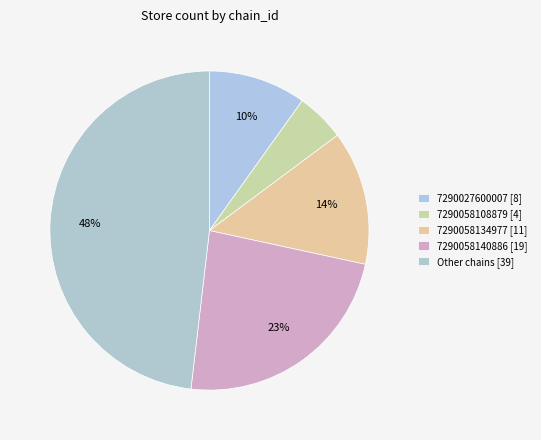

What is the largest slice in the pie chart?

Other